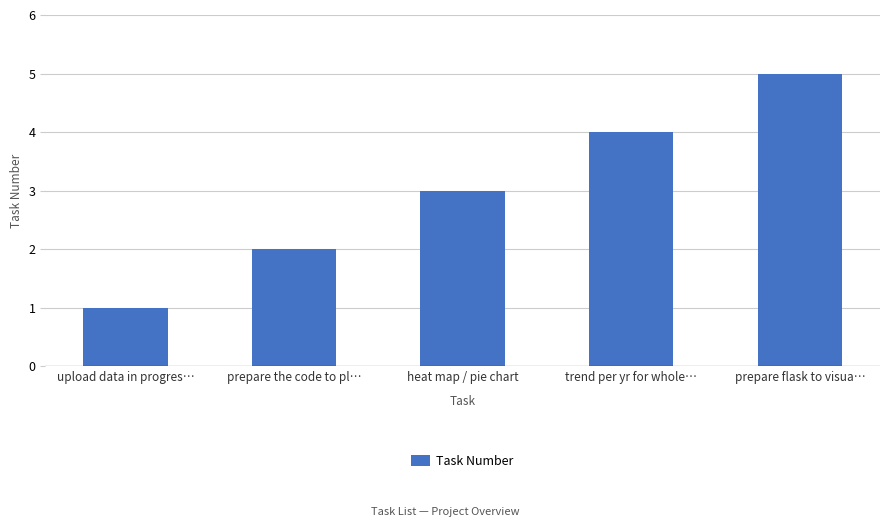

The value at trend per yr for whole… is 4. True or false?

True